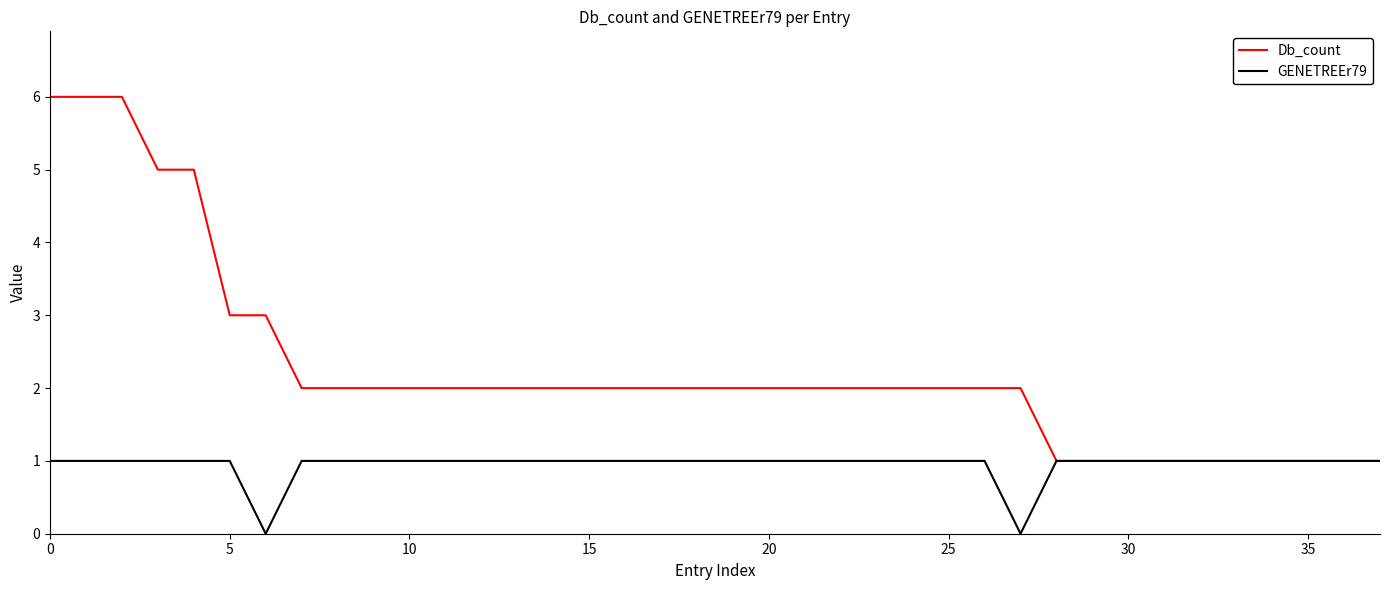

Which series has the largest total across all categories?

Db_count